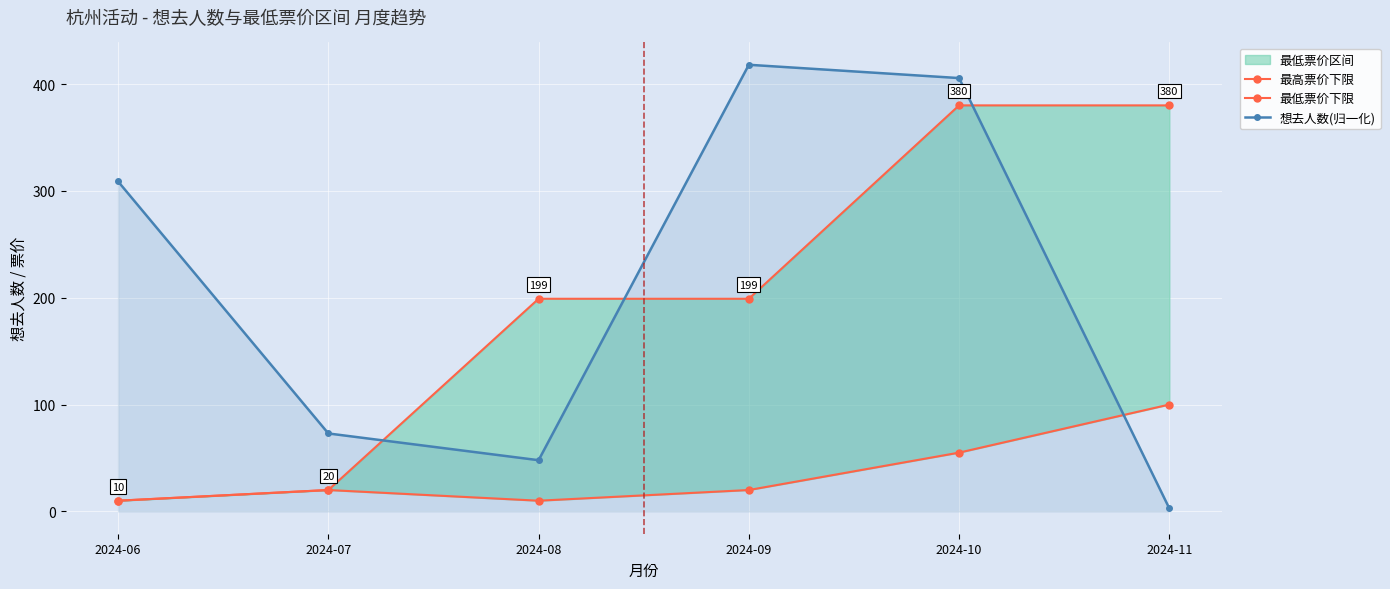

At 2024-11, list the series in order from largest to smallest.

最高票价下限, 最低票价下限, 想去人数(归一化)